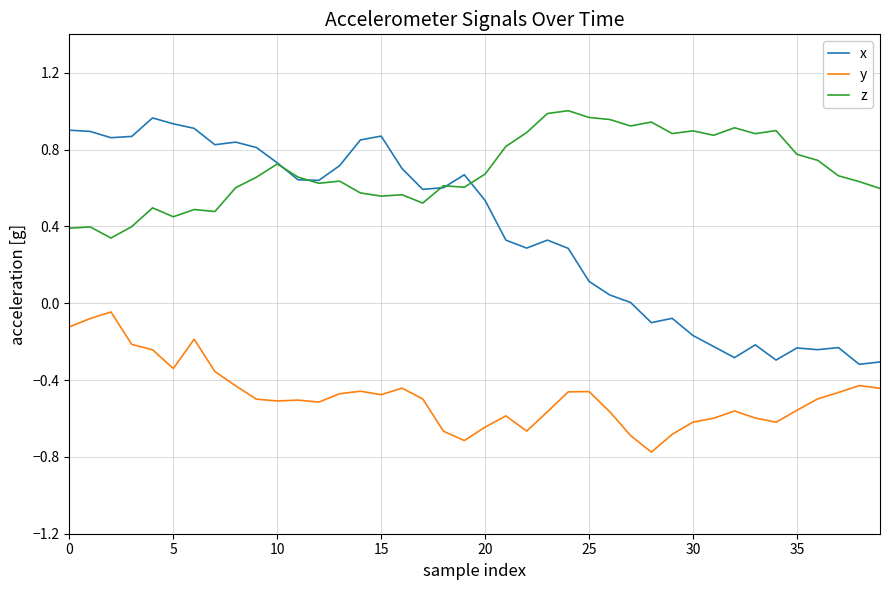

Which series has the largest range (max minus min)?

x